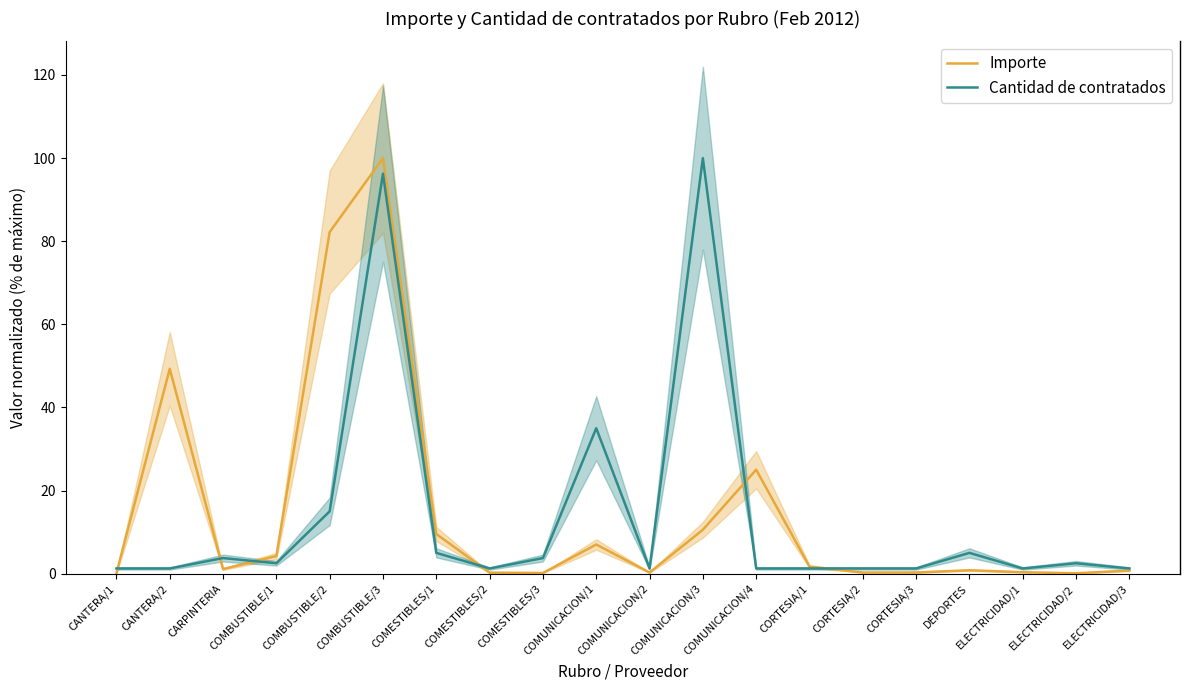

True or false: Cantidad de contratados has more than 1 interior local peaks.

True